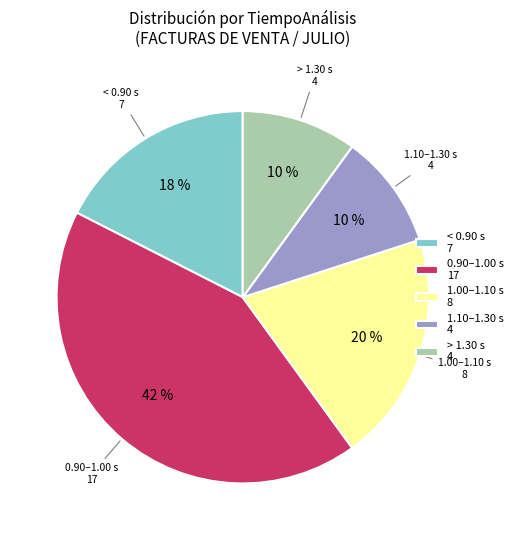

How many slices are in this pie chart?

5